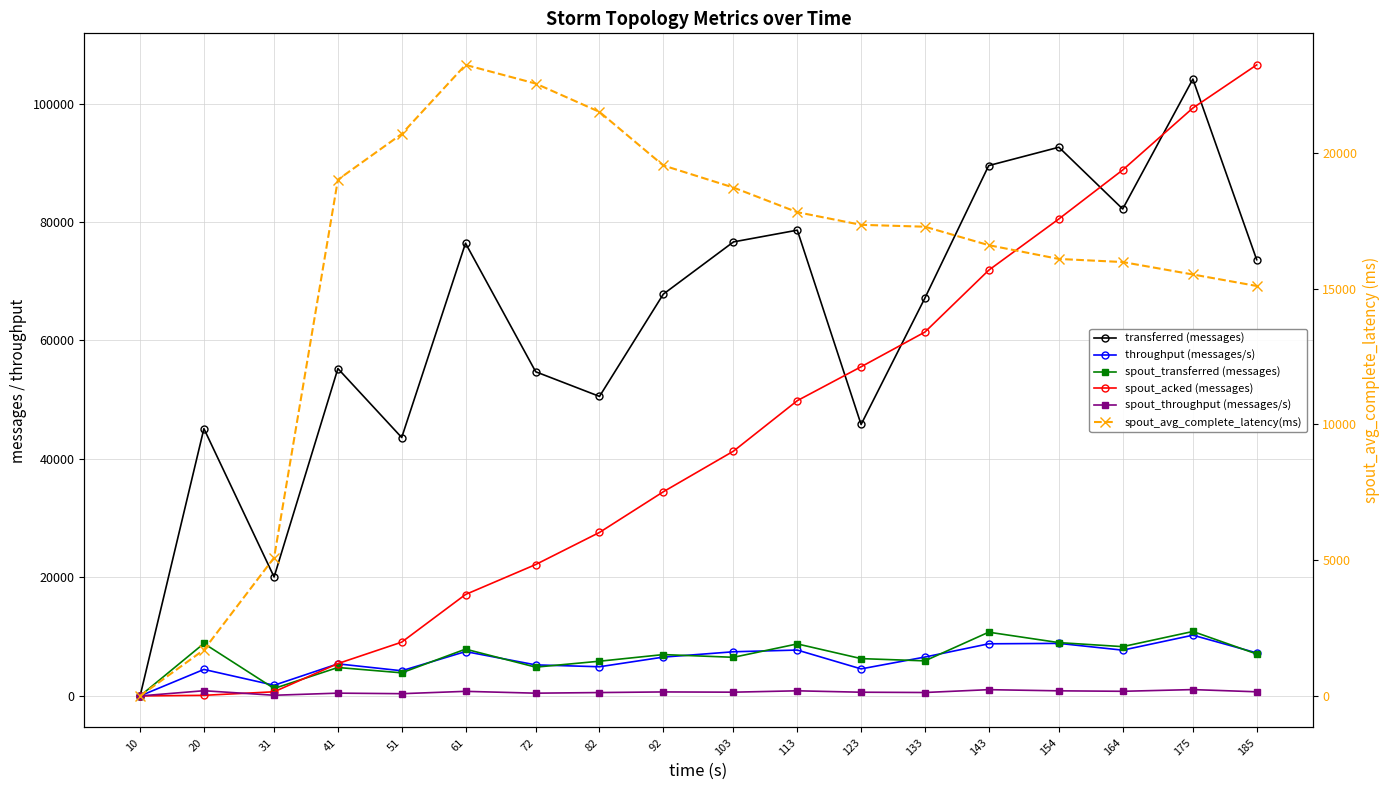

True or false: spout_acked (messages) has a value of 15321.2 at 51.

False